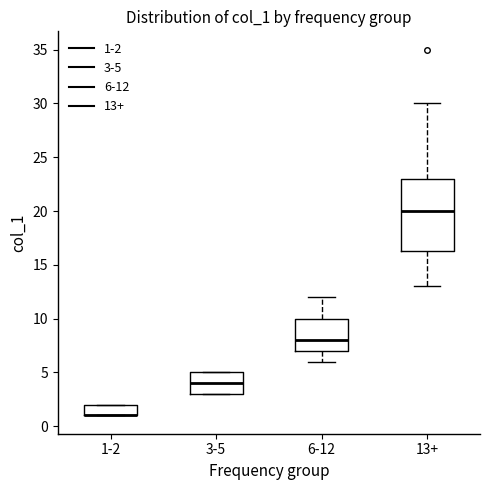

Where does the median line of the box for 13+ sit on the y-axis? The values are not printed on the chart, so give them approximately, as read against the axis.

20.0